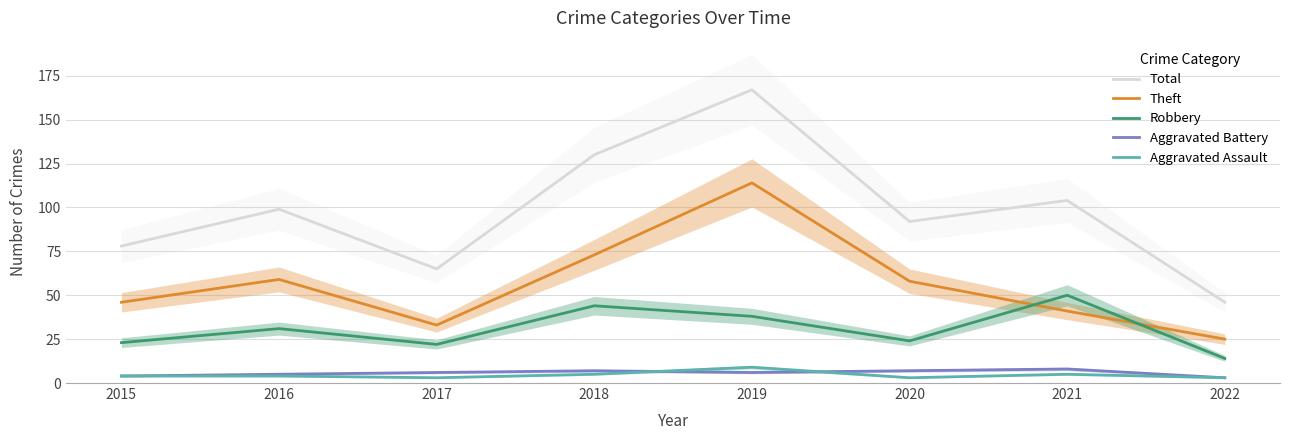

At which category is the sum across all series the highest?

2019